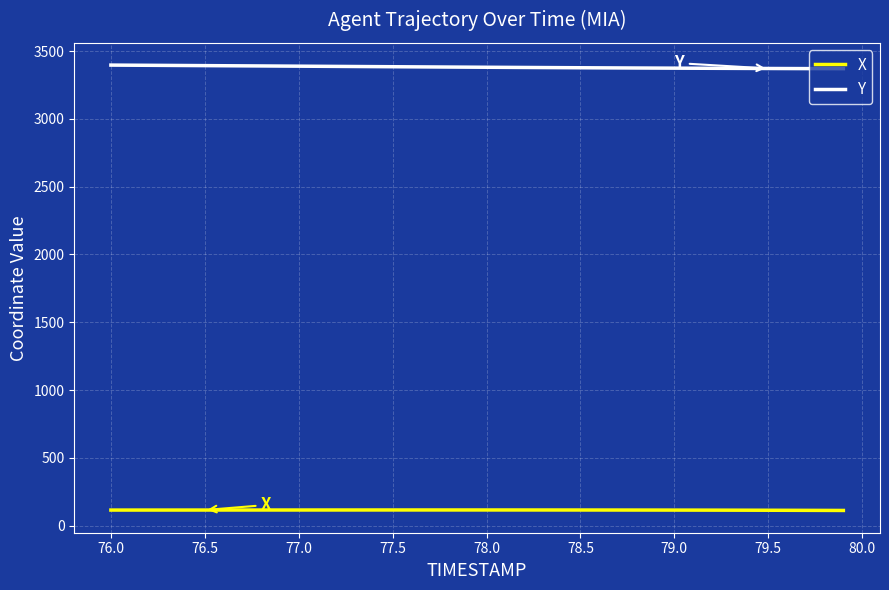

What are all the series names shown in the legend?

X, Y